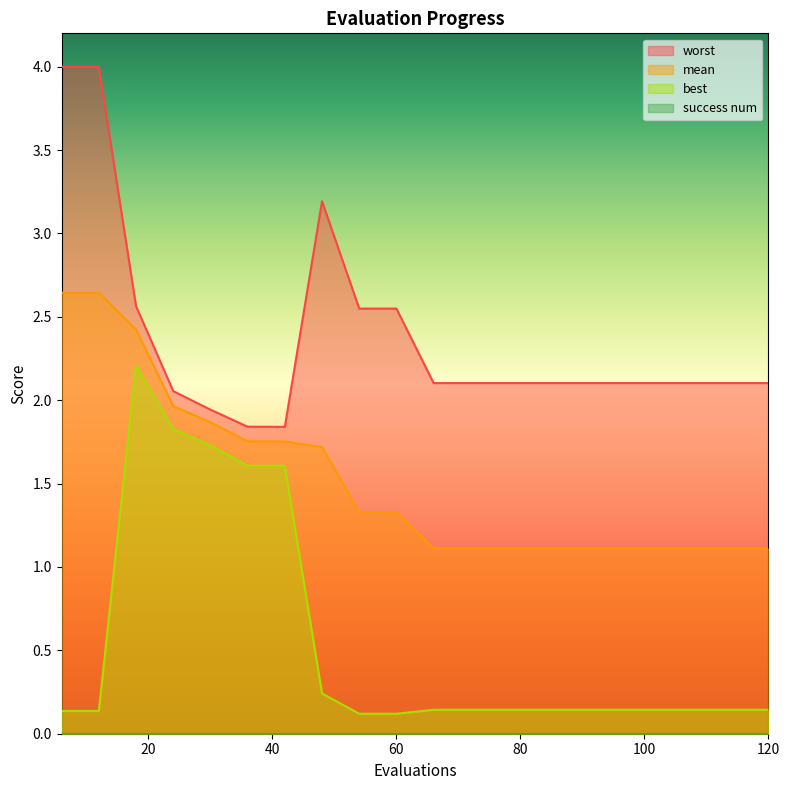

Which series has the largest total across all categories?

worst